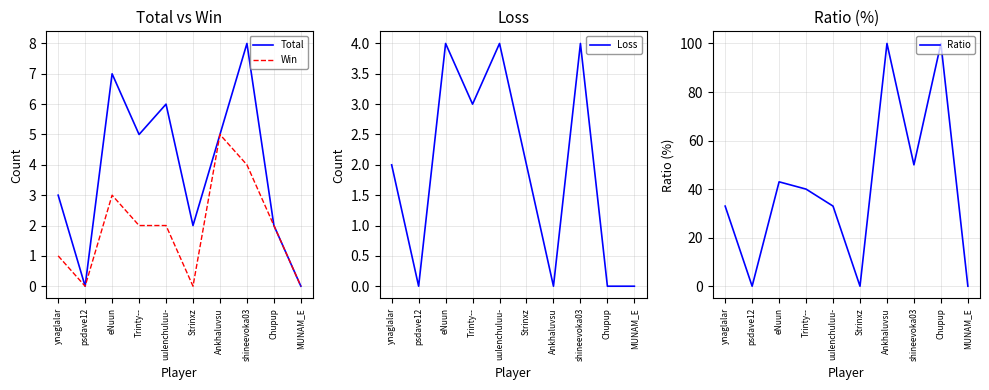

What is the label of the 5th point from the left?

uulenchuluu-